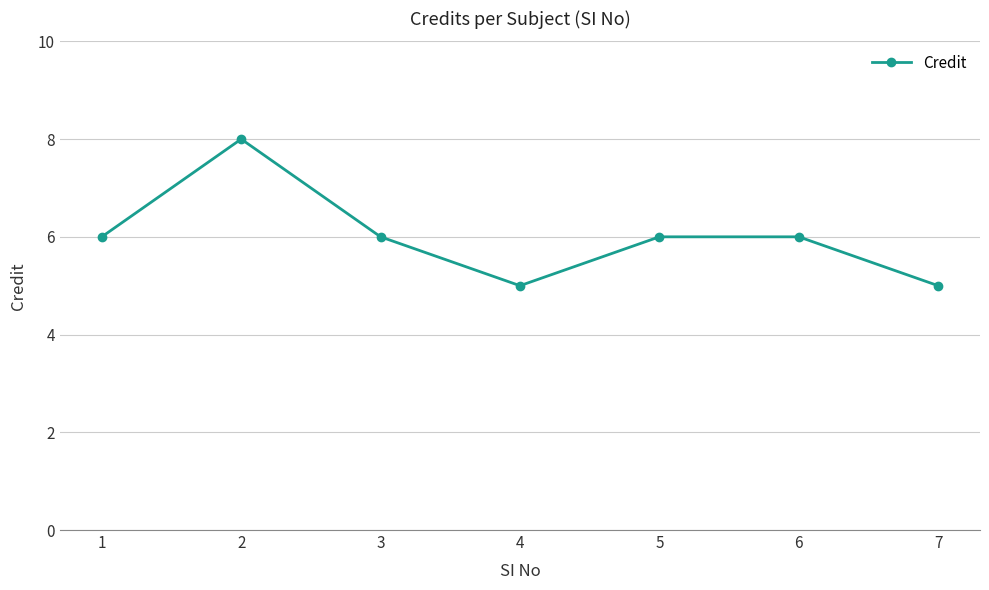

Approximately how many times larger is the value at 4 compared to 2?

0.6